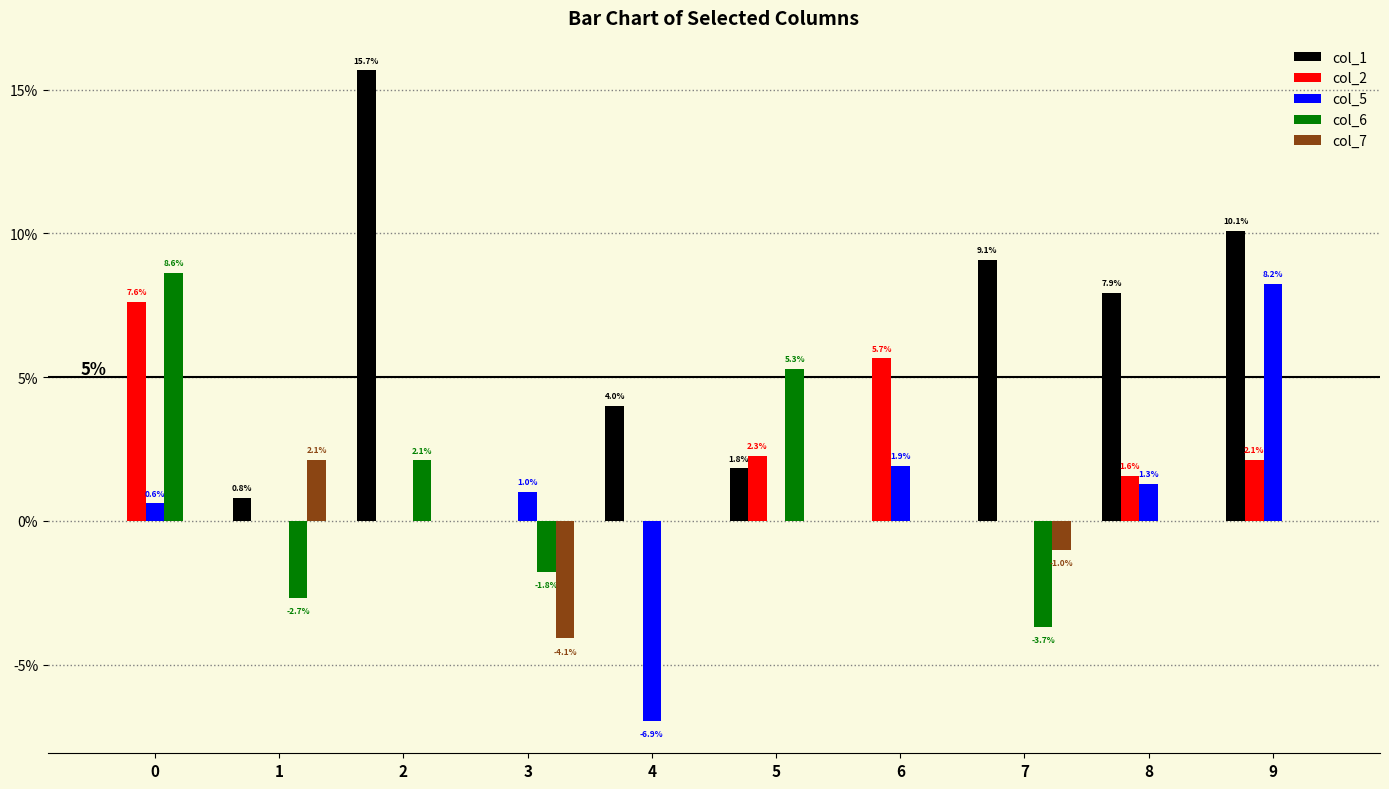

Rank the series at 4 from lowest to highest value.

col_5, col_2, col_6, col_7, col_1